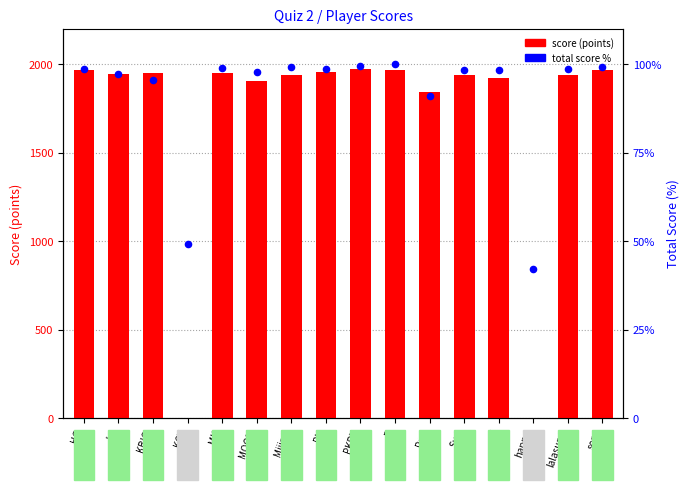

What are all the series names shown in the legend?

score (points), total score %